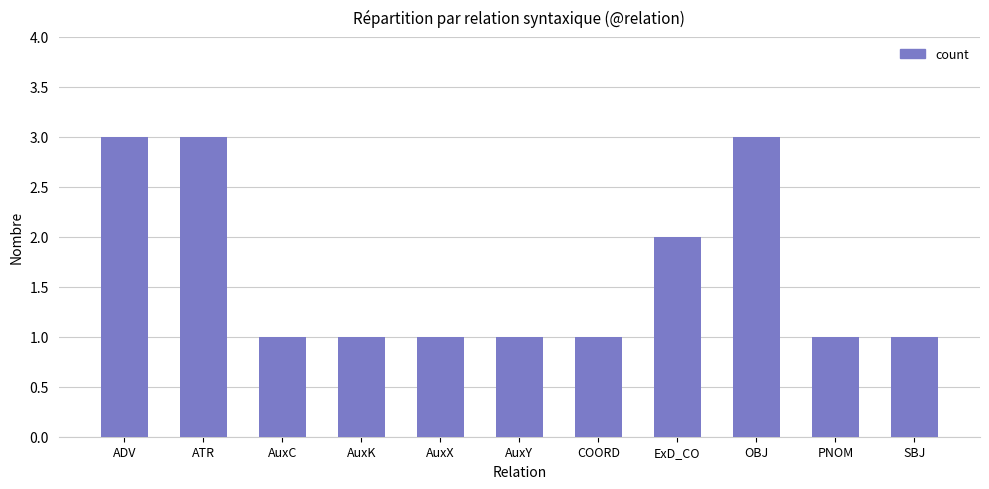

What is the maximum value shown in the chart?

3